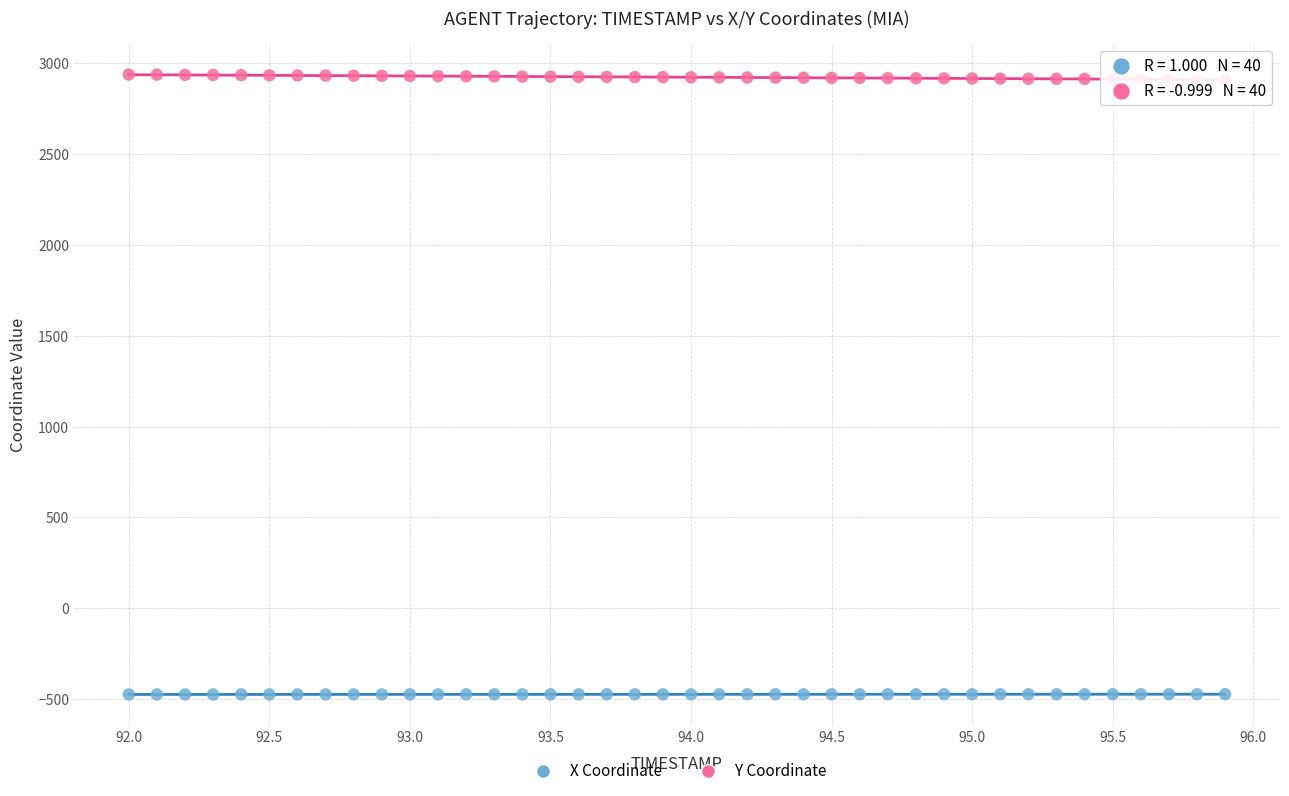

Which series contains the highest Y value?

Y Coordinate